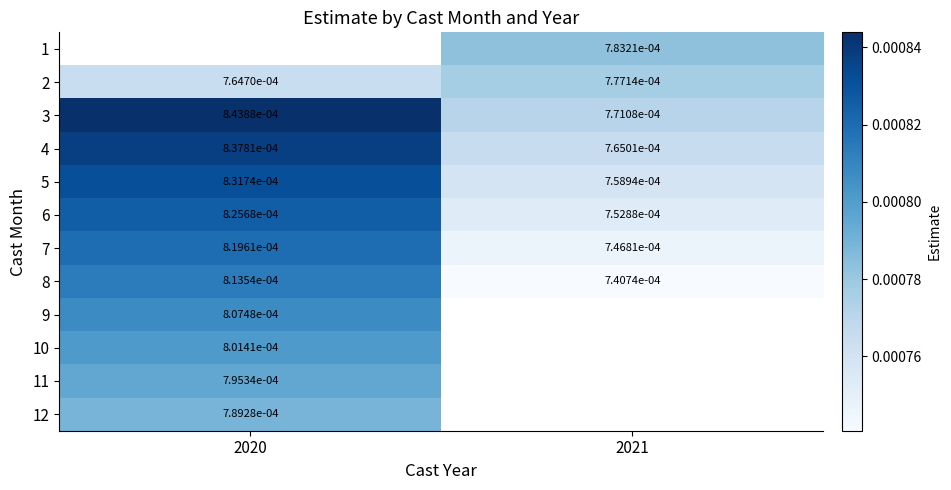

Which series has the largest range (max minus min)?

5